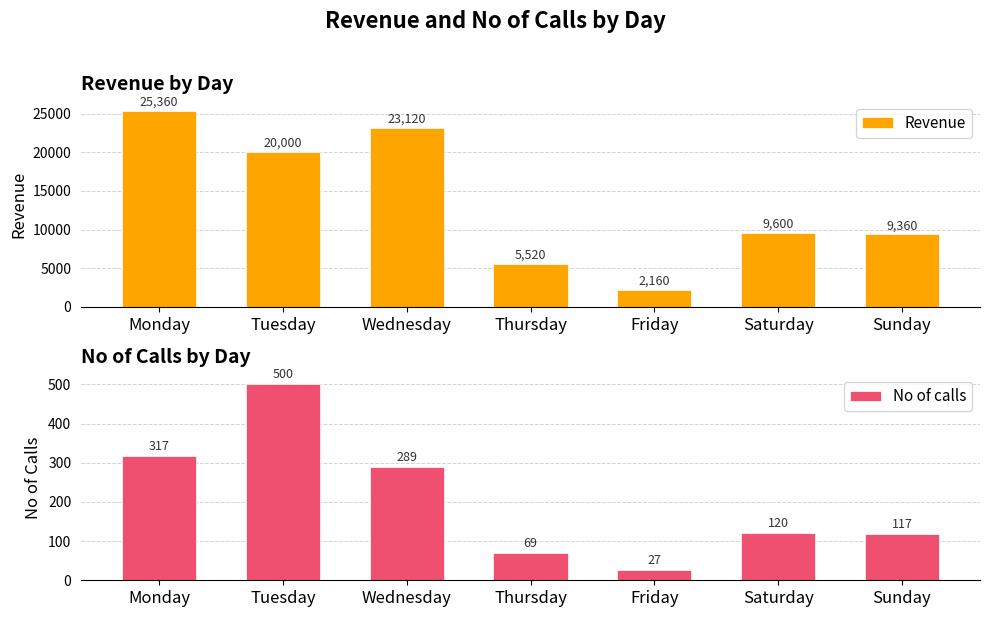

Is it true that No of calls equals 500 at Tuesday?

True